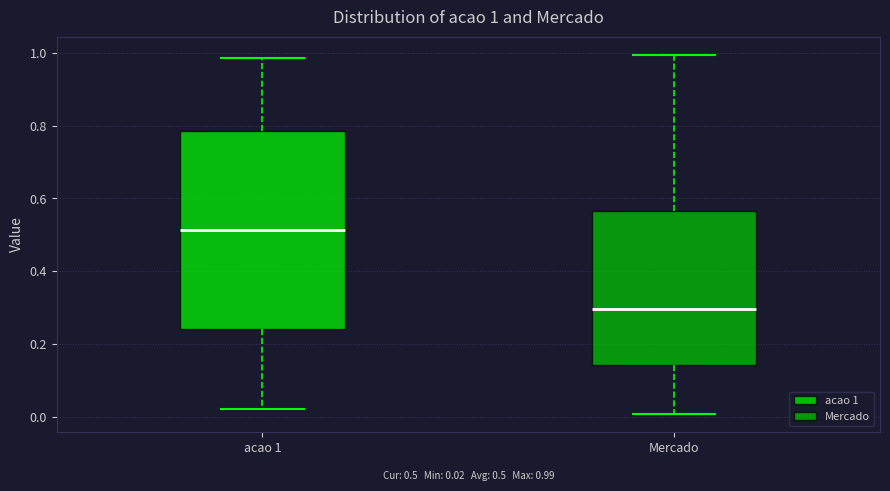

Which box is the tallest, from its lower edge to its upper edge?

acao 1